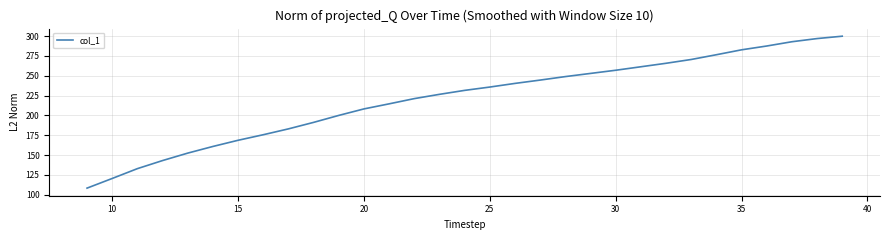

What is the minimum value shown in the chart?

108.2